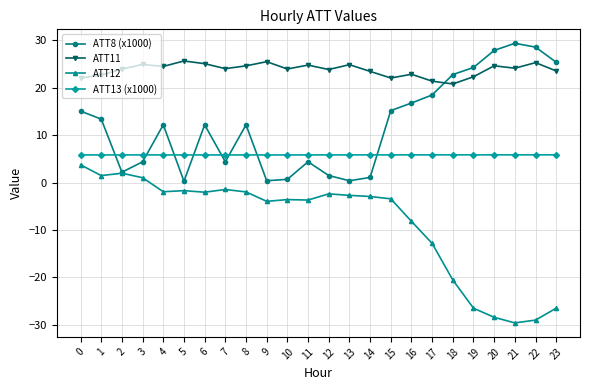

What is the smallest value displayed?

-29.6